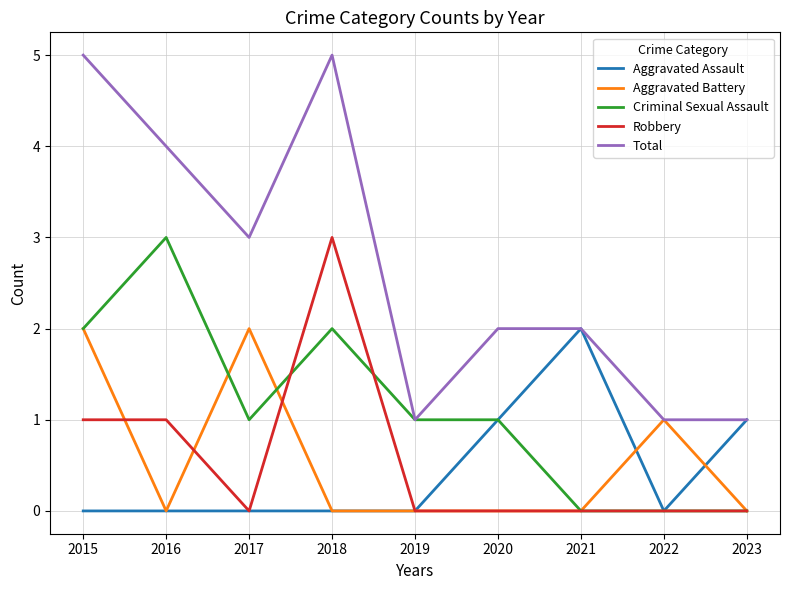

True or false: Robbery has a value of 0 at 2019.

True